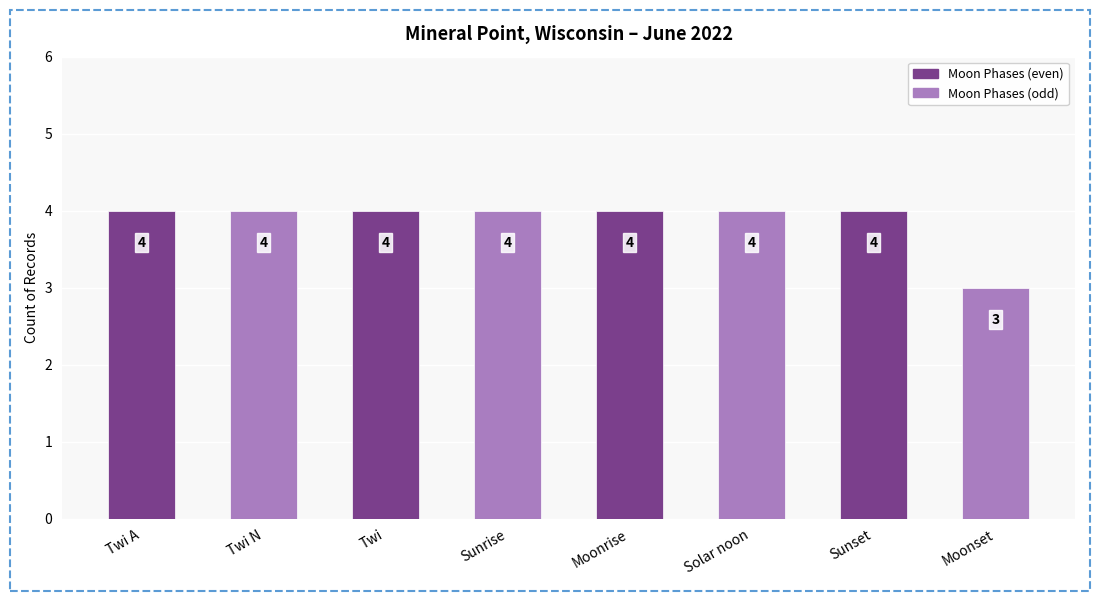

What position from the left is Twi?

3